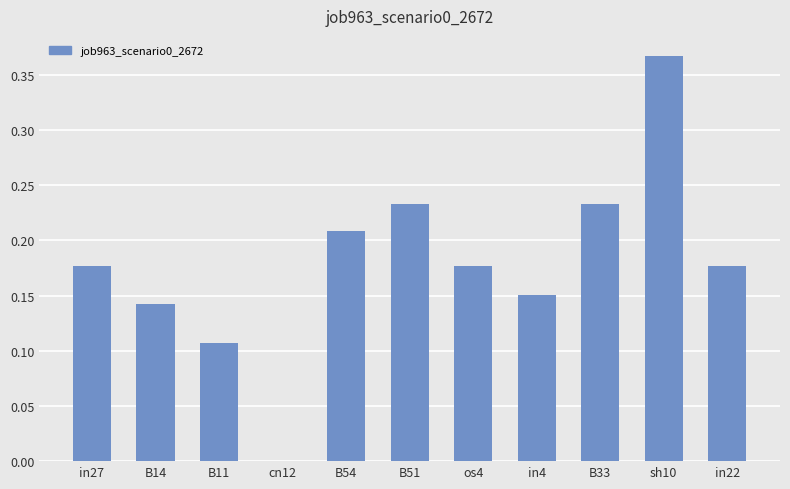

What is the sum of all values?

2.0